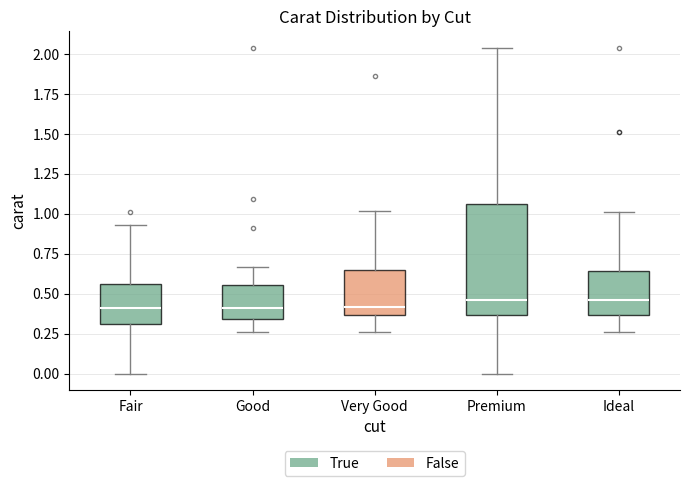

Reading left to right, read every box against the y-axis: the position of its median line, the range the box covers, and the ends of its whiskers. The values are not printed on the chart, so give them approximately, as read against the axis.

Fair: median 0.40, box 0.30 to 0.55, whiskers 0.00 to 0.95
Good: median 0.40, box 0.35 to 0.55, whiskers 0.25 to 0.65
Very Good: median 0.40, box 0.35 to 0.65, whiskers 0.25 to 1.00
Premium: median 0.45, box 0.35 to 1.05, whiskers 0.00 to 2.05
Ideal: median 0.45, box 0.35 to 0.65, whiskers 0.25 to 1.00